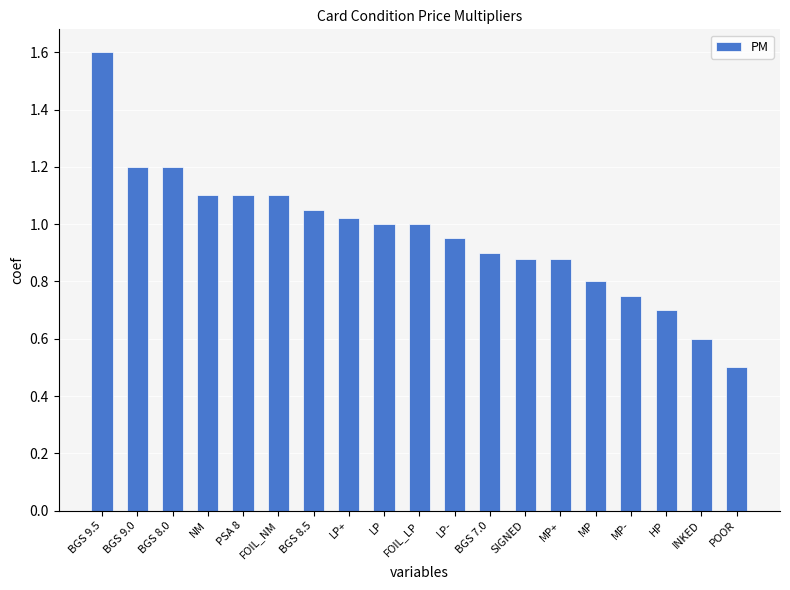

Which category has the lowest value across all series?

POOR